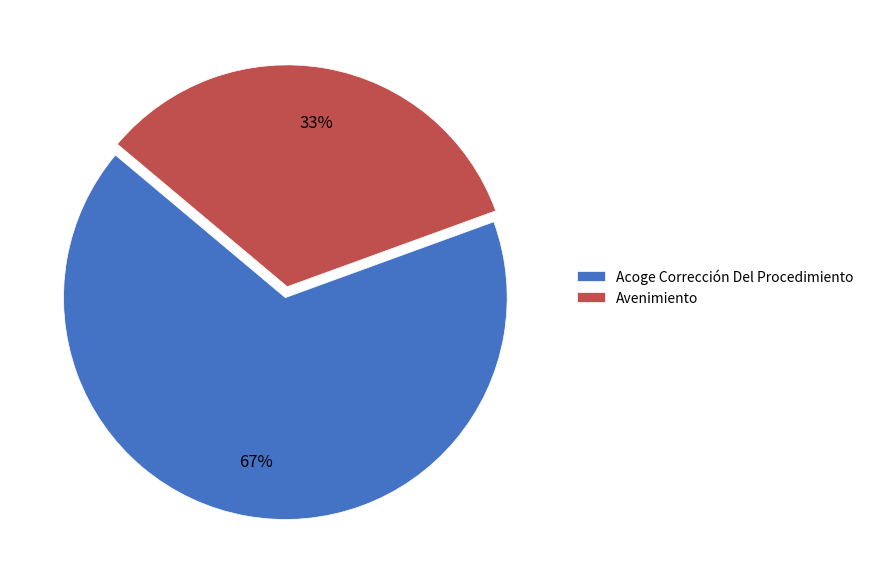

Is it true that Acoge Corrección Del Procedimiento is 67% of the pie?

True